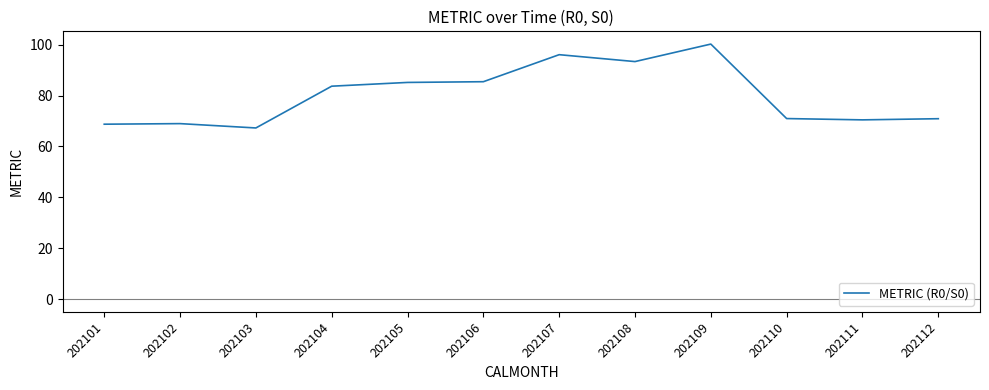

What is the difference between the values at 202110 and 202108?

22.4